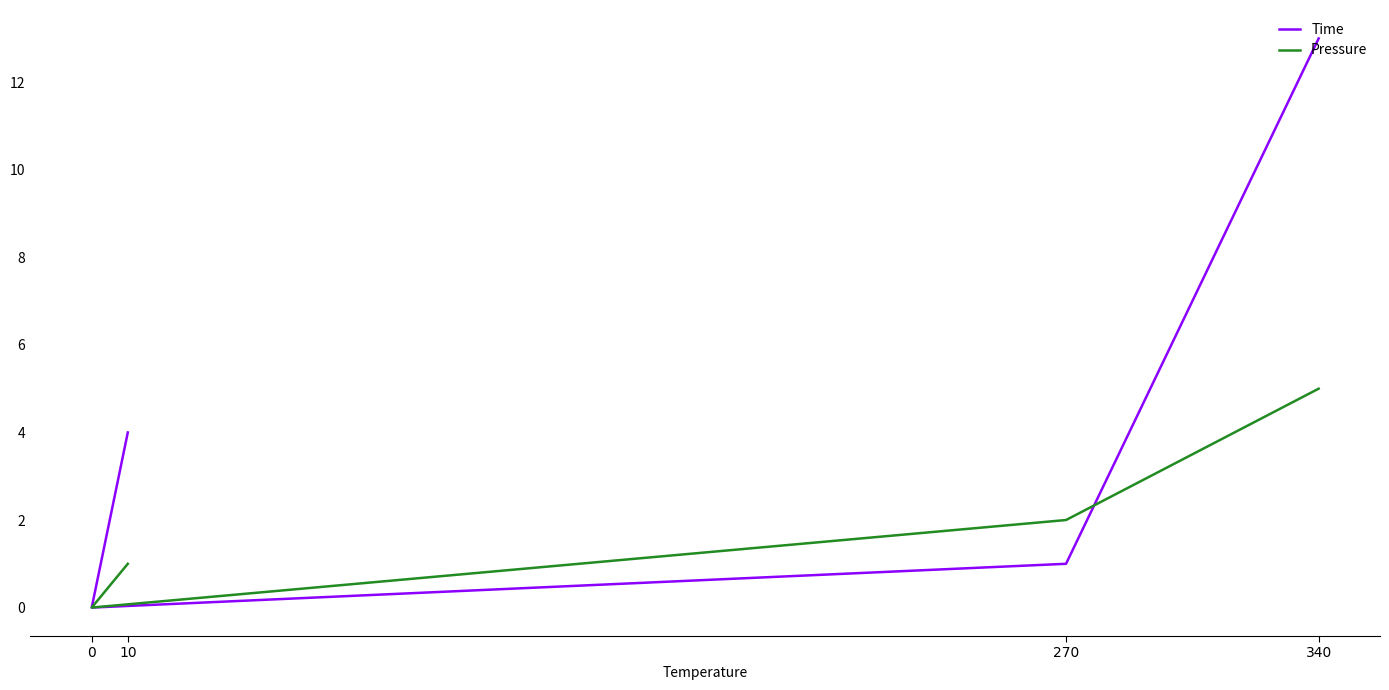

Count the number of categories in the chart.

4